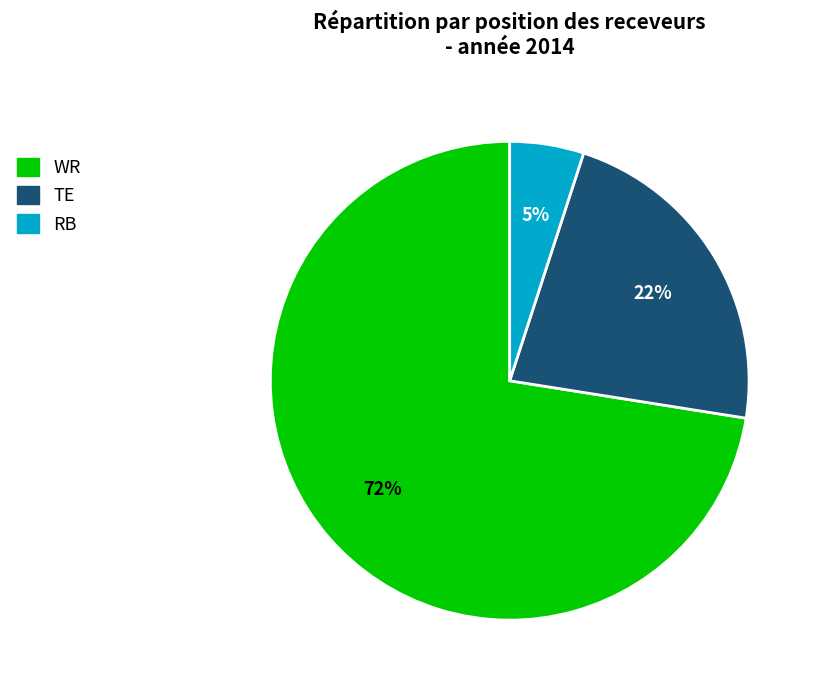

Which slice is the largest?

WR